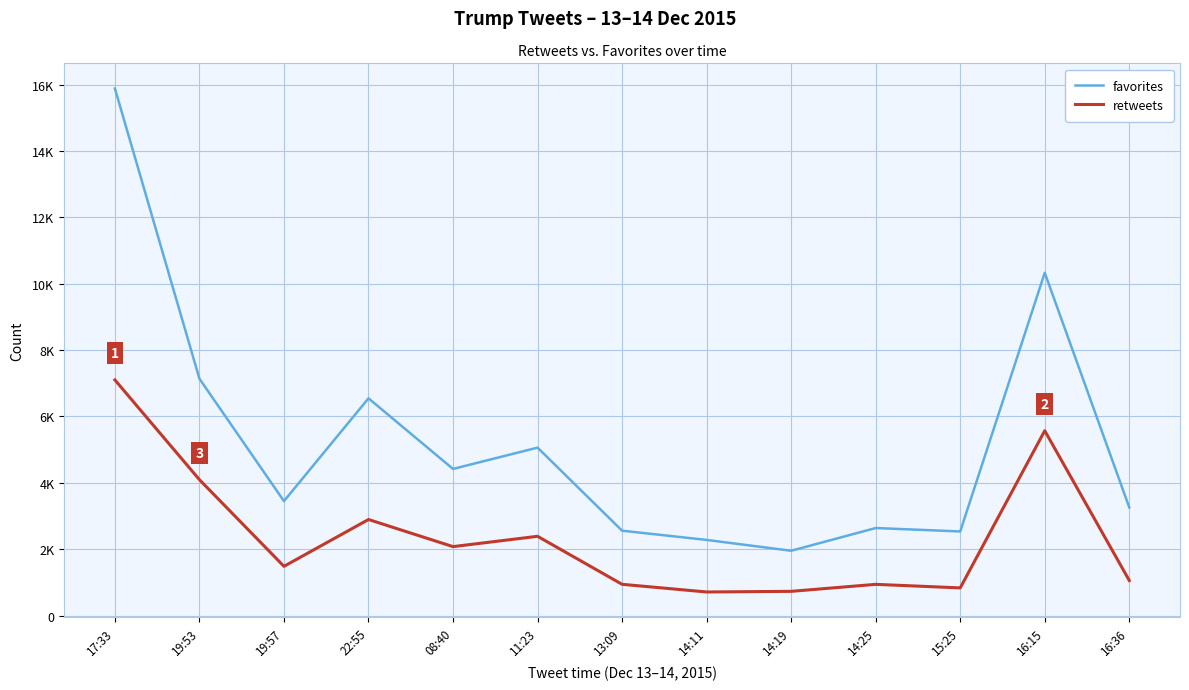

The value of favorites at 11:23 is 7052. True or false?

False